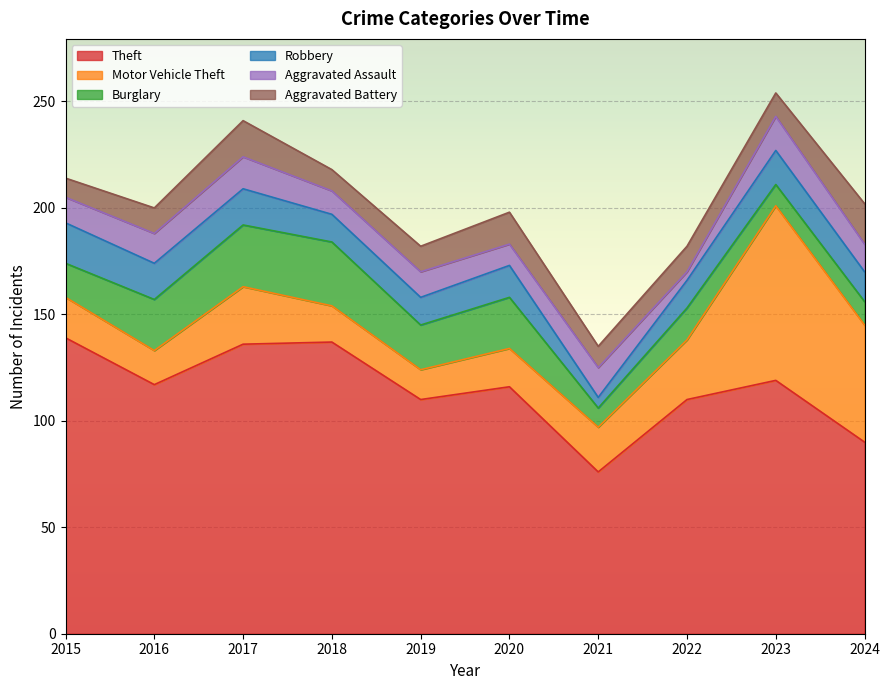

What is the average value of the Motor Vehicle Theft series?

30